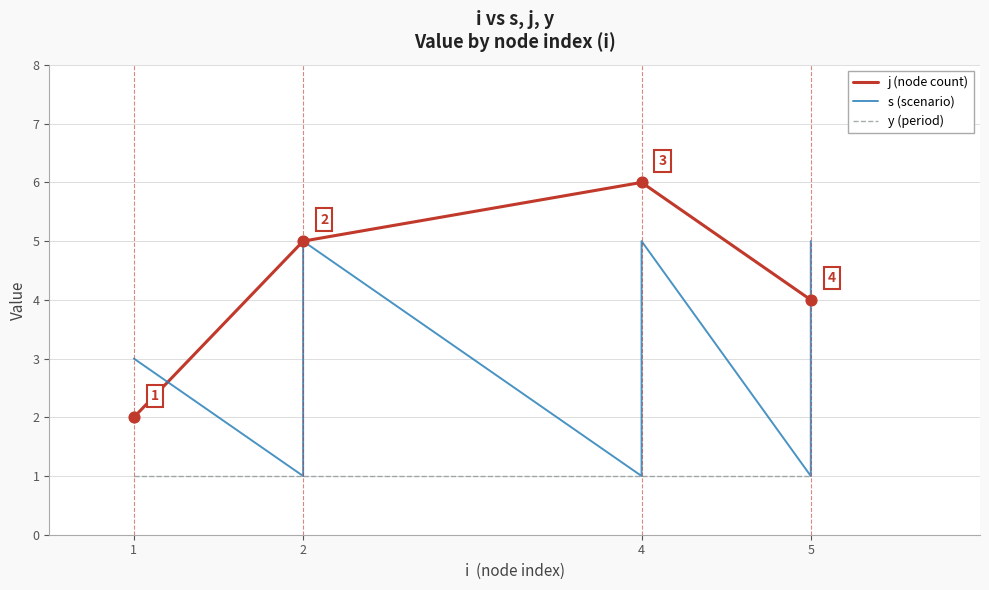

Which series has the largest total across all categories?

j (node count)